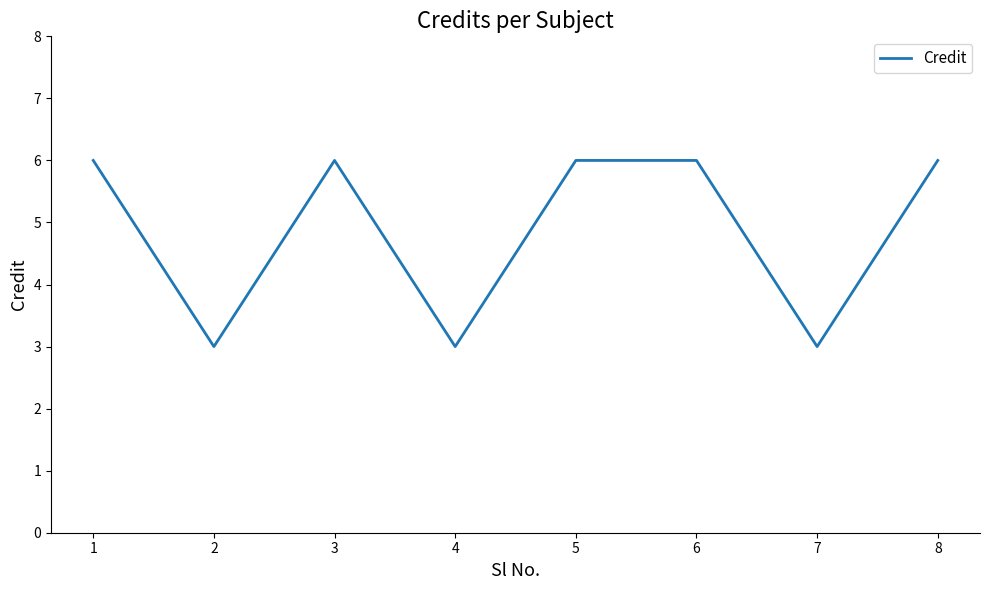

Is this an area chart (filled region under the line)?

No